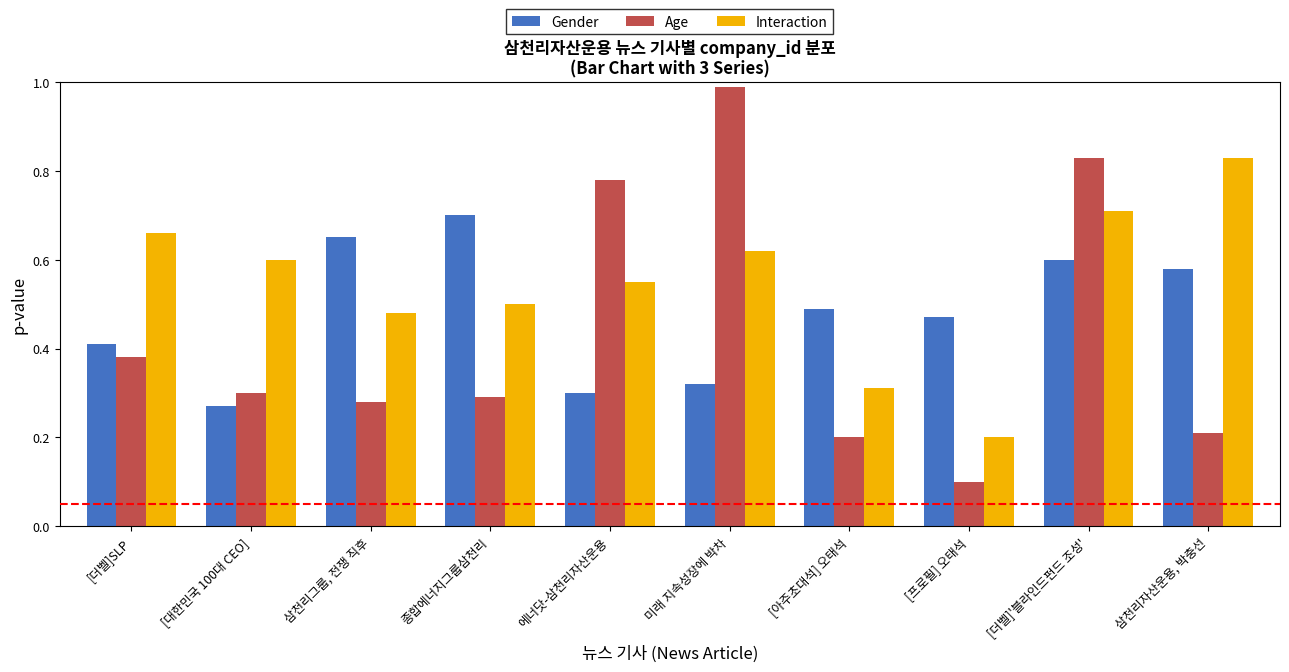

What is the label of the 8th bar from the right?

삼천리그룹, 전쟁 직후